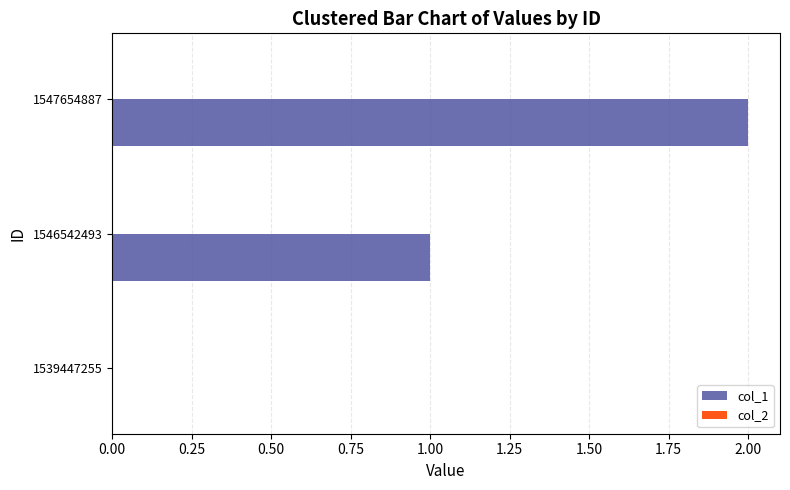

What is the change in value from 1539447255 to 1546542493?

+1